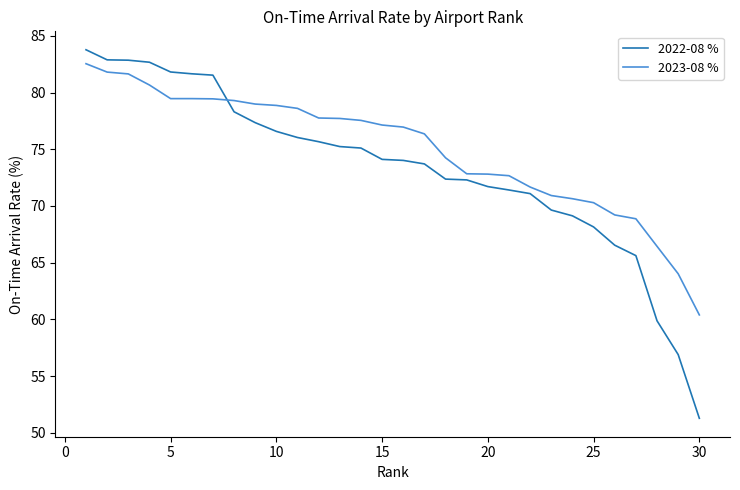

Rank the series by their average value, from highest to lowest.

2023-08 %, 2022-08 %